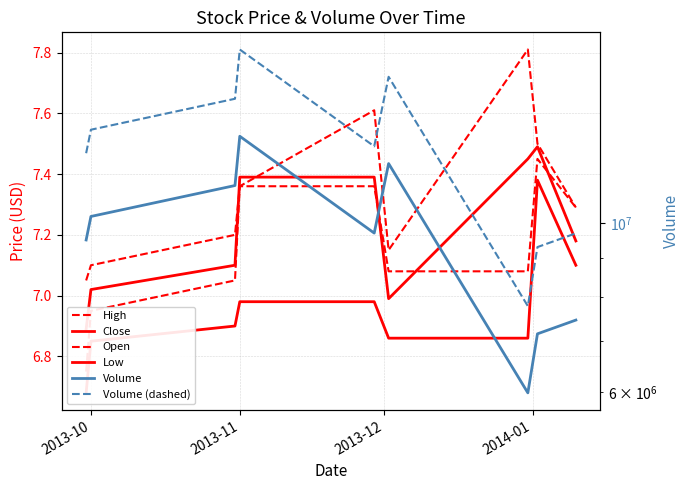

How many interior local peaks does the Close series have?

1